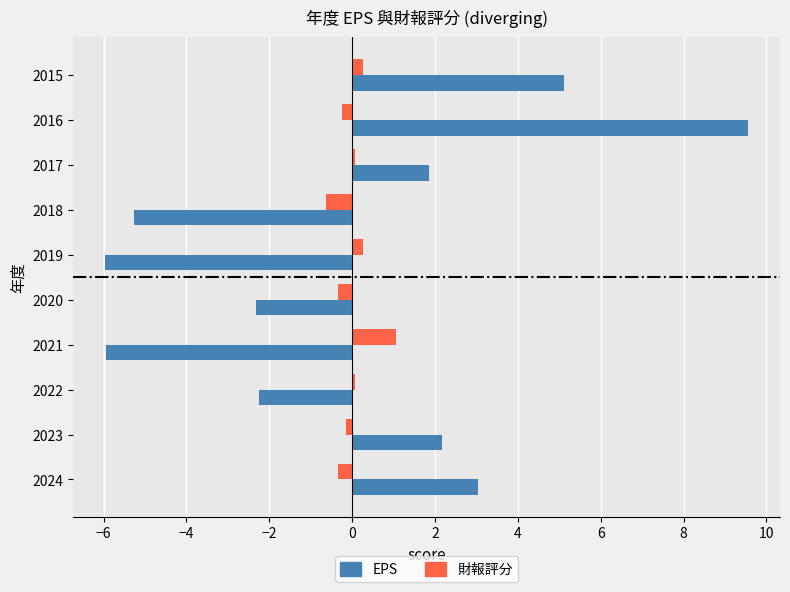

At 2021, list the series in order from smallest to largest.

EPS, 財報評分